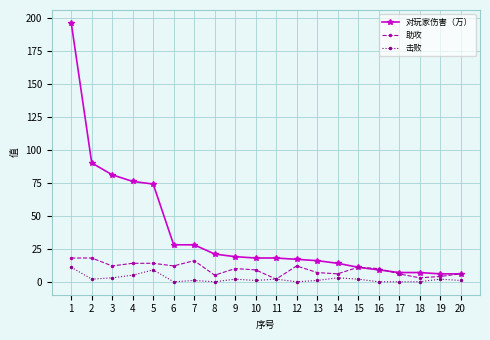

Where does the 对玩家伤害（万） series first go above 18?

1